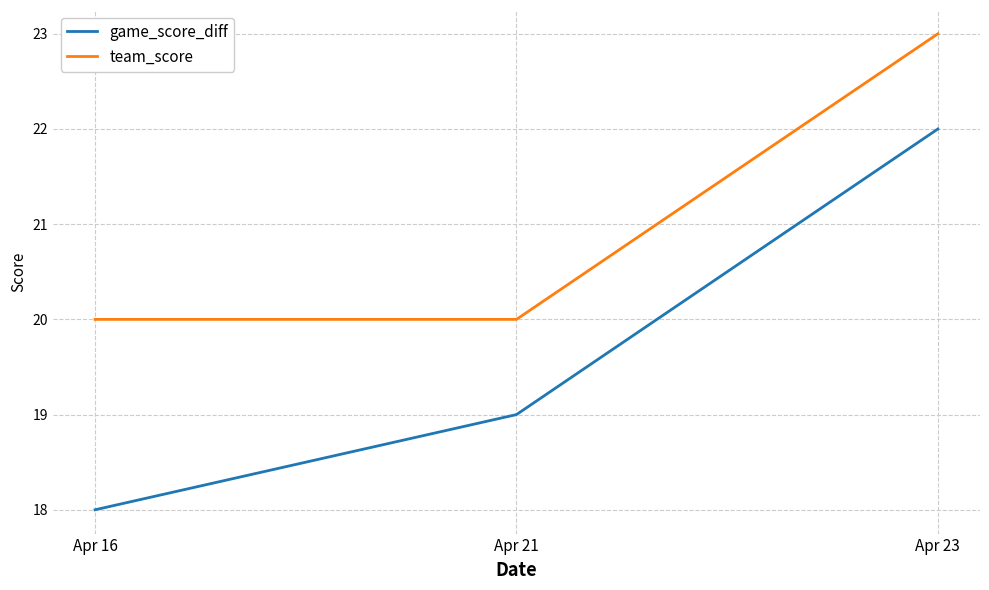

What is the sum of the game_score_diff values at Apr 16 and Apr 21?

37